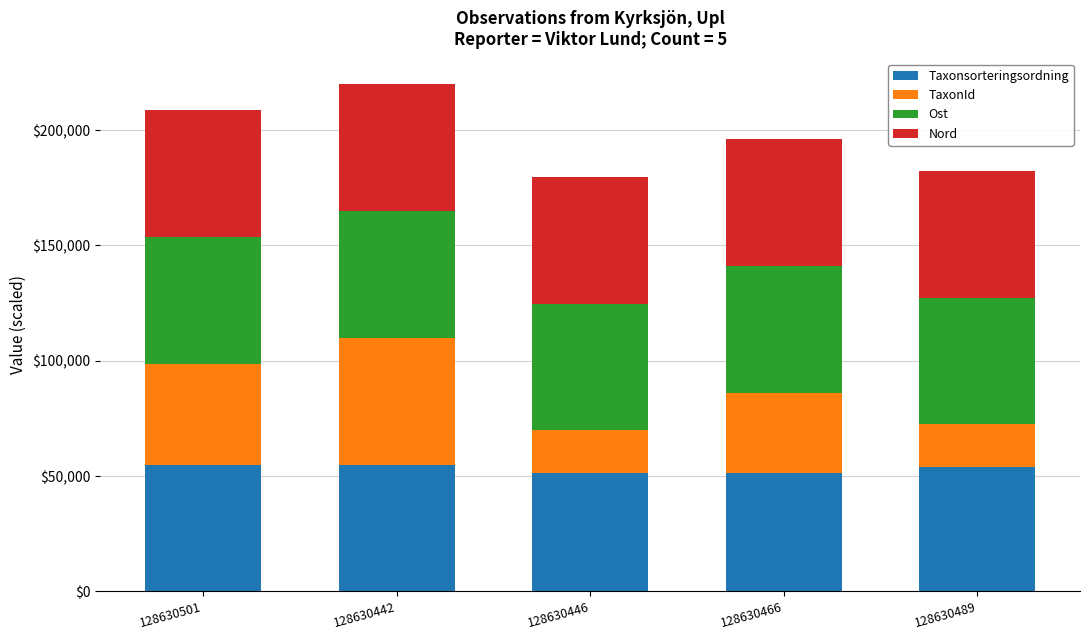

What is the total value across all series at 128630446?

179833.0